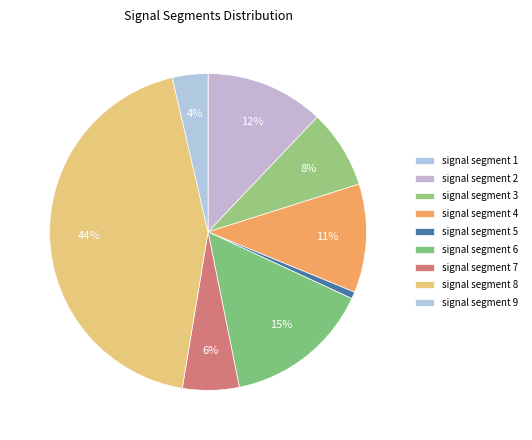

To the nearest percent, what is the average slice percentage?

11%